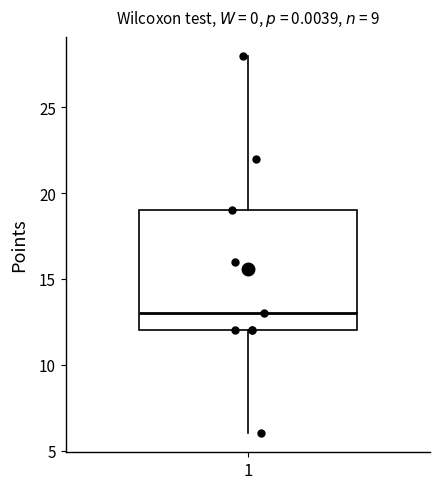

Where is the upper edge of the box at x = 1 on the y-axis? The values are not printed on the chart, so give them approximately, as read against the axis.

19